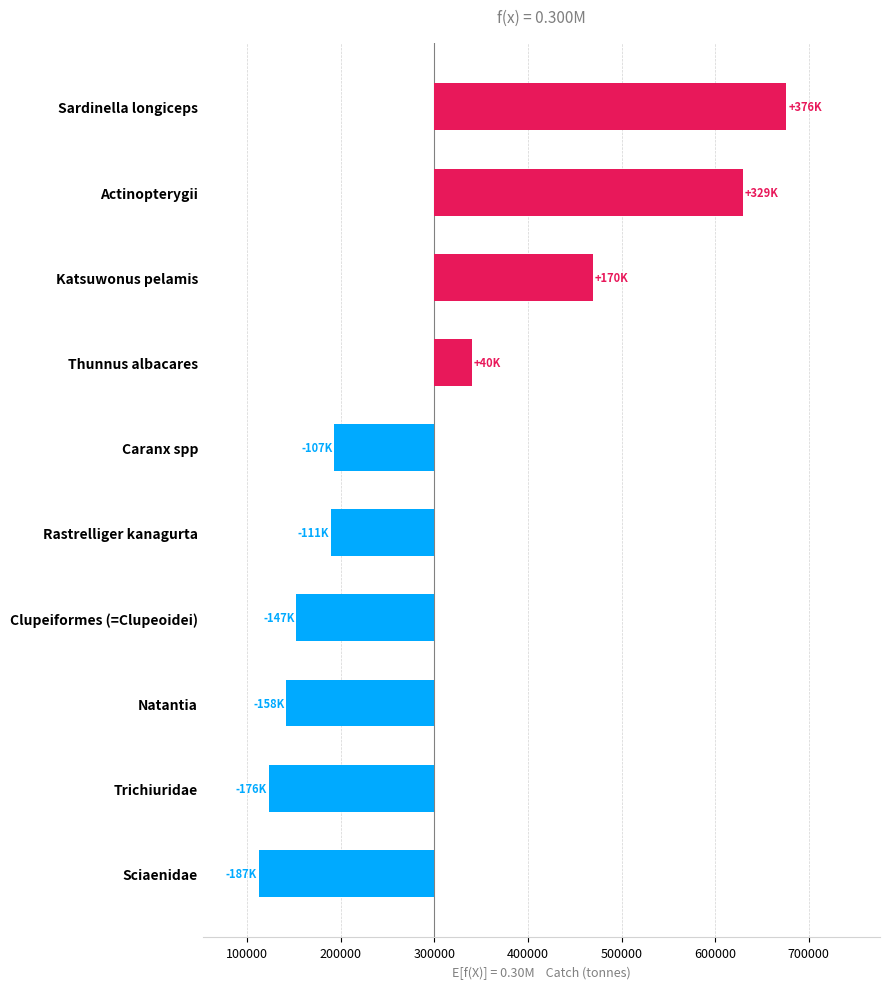

Between Katsuwonus pelamis and Sciaenidae, which is larger?

Katsuwonus pelamis